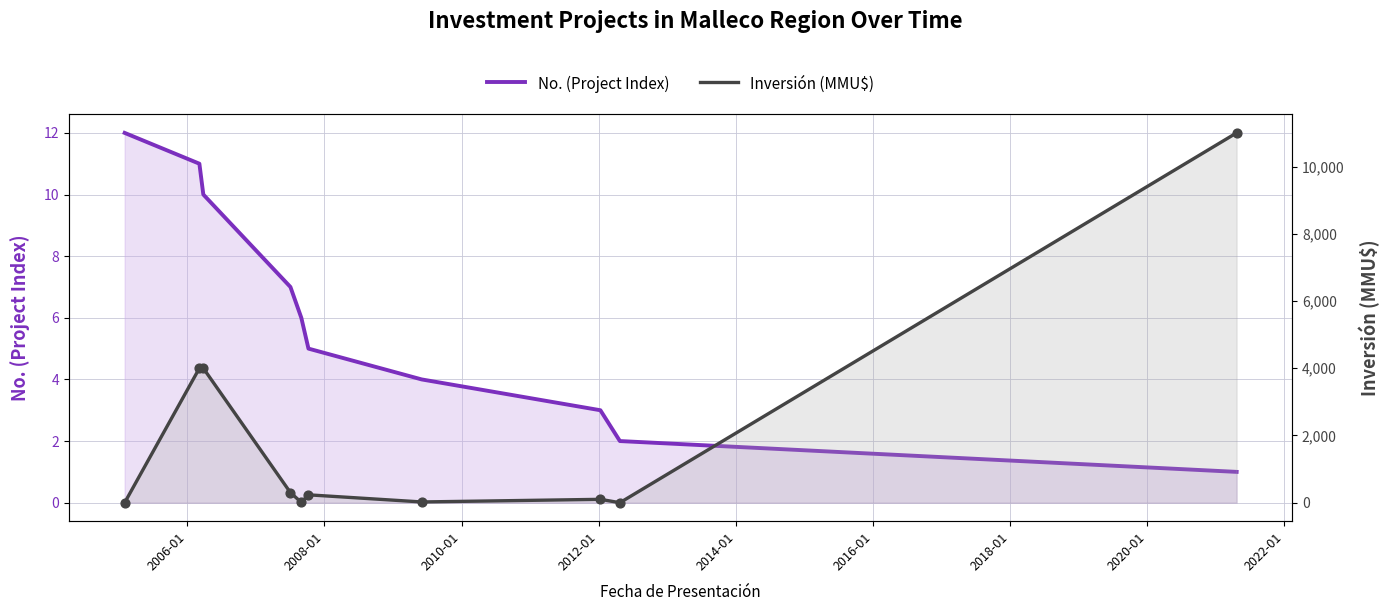

Which series has the largest Y range (max minus min)?

Inversión (MMU$)